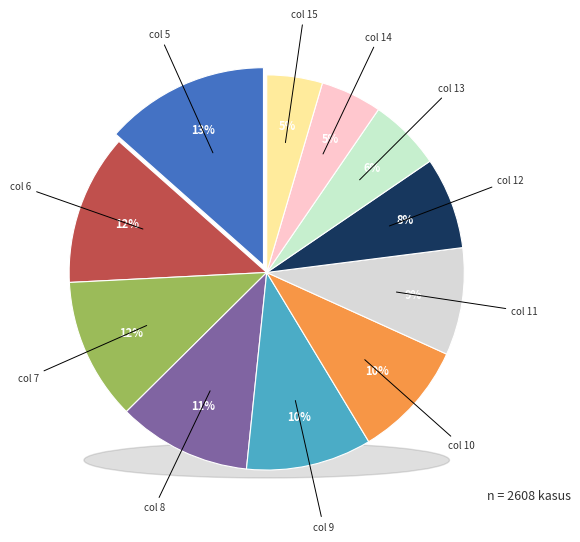

Combined, what portion of the pie is 7 and 9?

21.9%